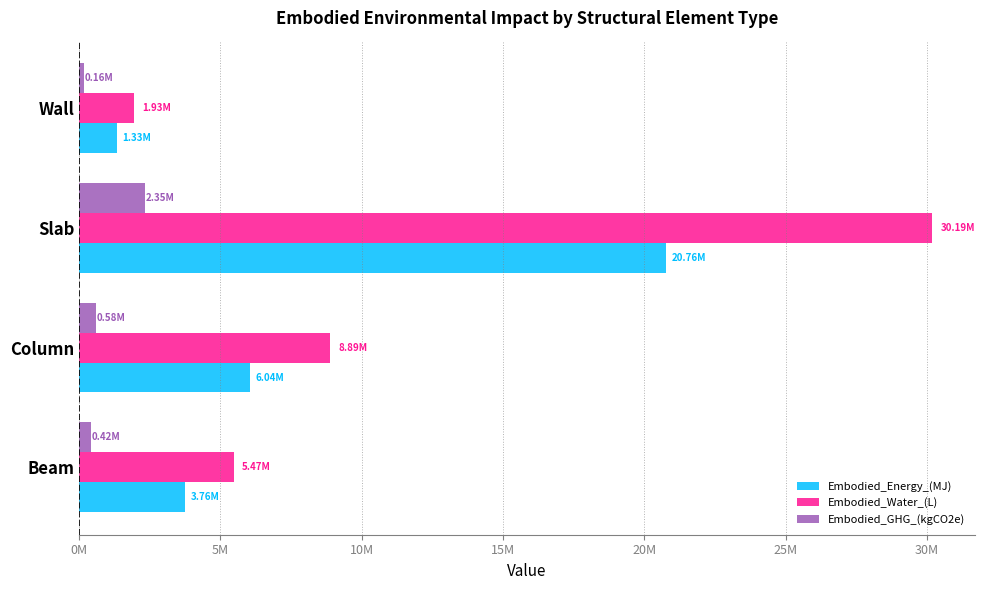

Reading left to right, what are all the values shown in this chart?

Embodied_Energy_(MJ): 3755782.0	6036723.2	20758936.2	1332453.3
Embodied_Water_(L): 5466722.7	8892187.2	30190715.9	1931153.1
Embodied_GHG_(kgCO2e): 420698.1	582905.1	2347329.2	156593.5